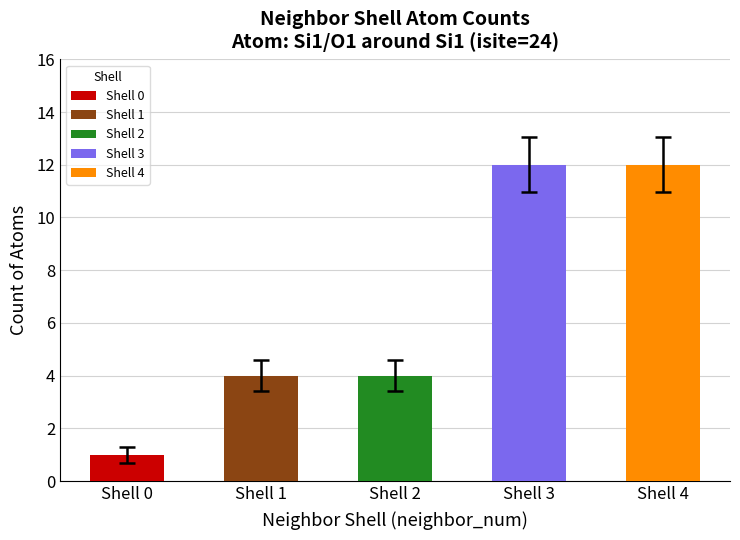

Approximately how many times larger is the value at 2 compared to 0?

4.0